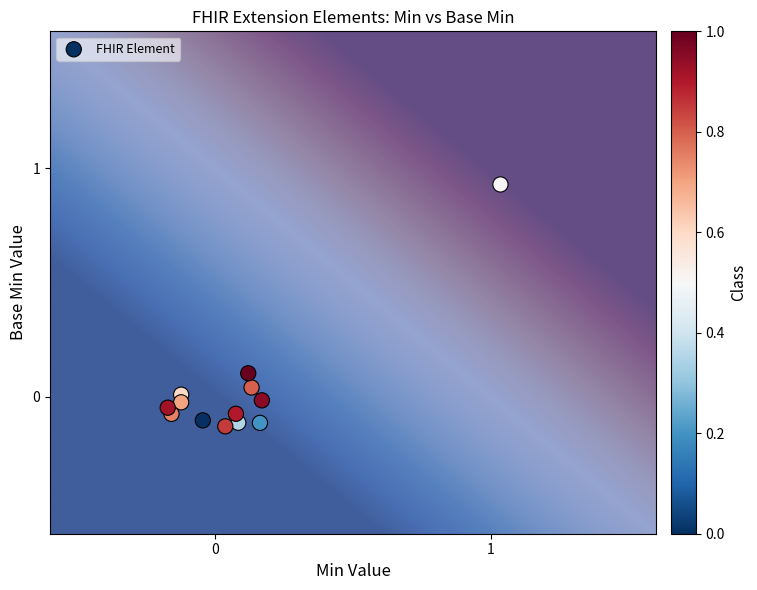

What is the range of Y values (max minus min)?

1.1